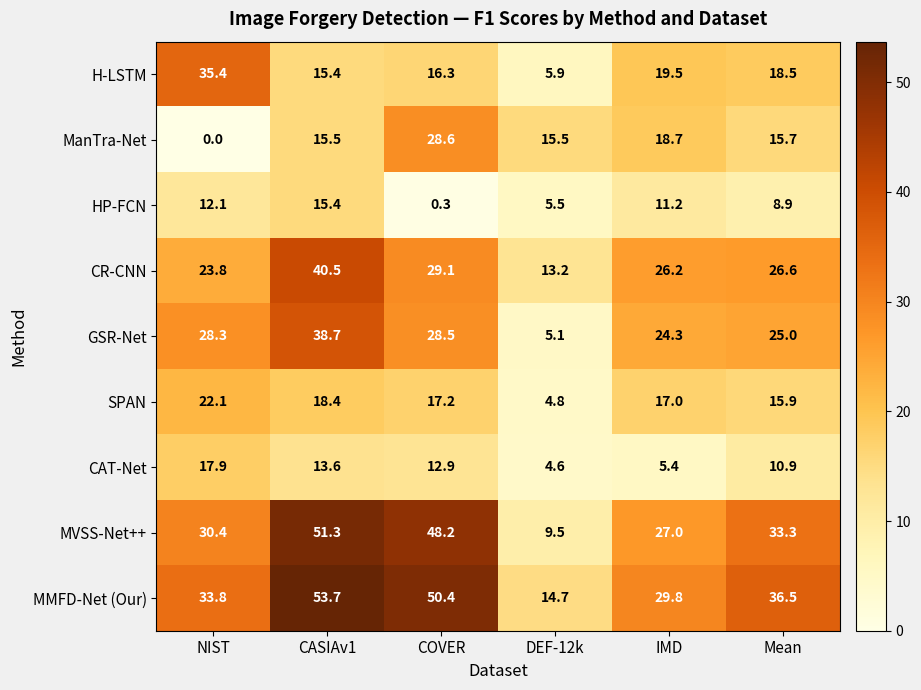

Which series has the widest spread of values?

MVSS-Net++